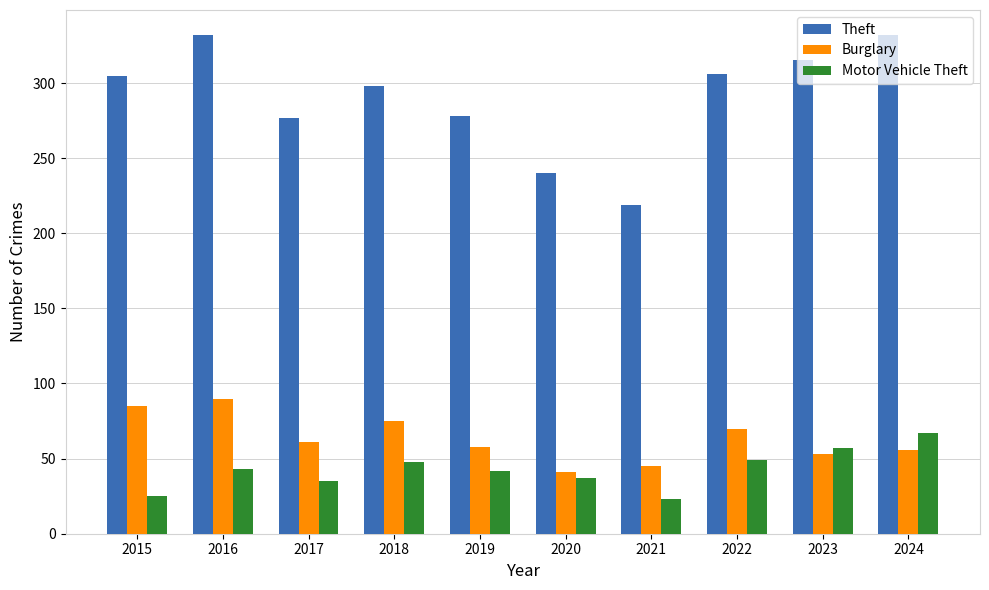

True or false: Motor Vehicle Theft has a value of 37 at 2020.

True